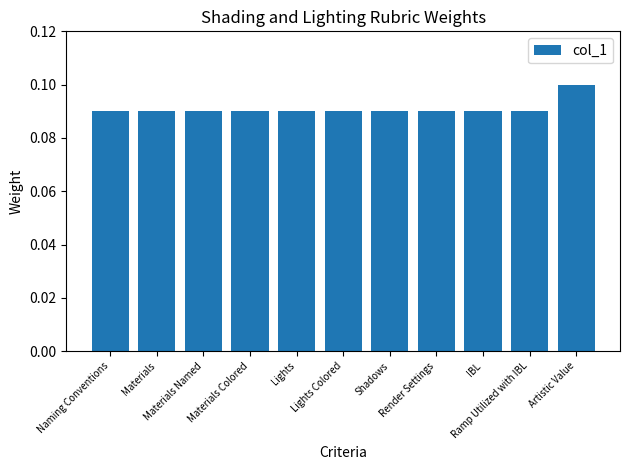

What is the sum of all values?

1.0